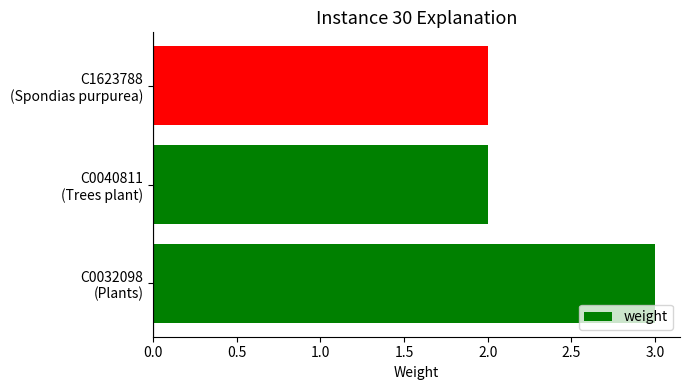

What is the difference between the maximum and minimum values?

1